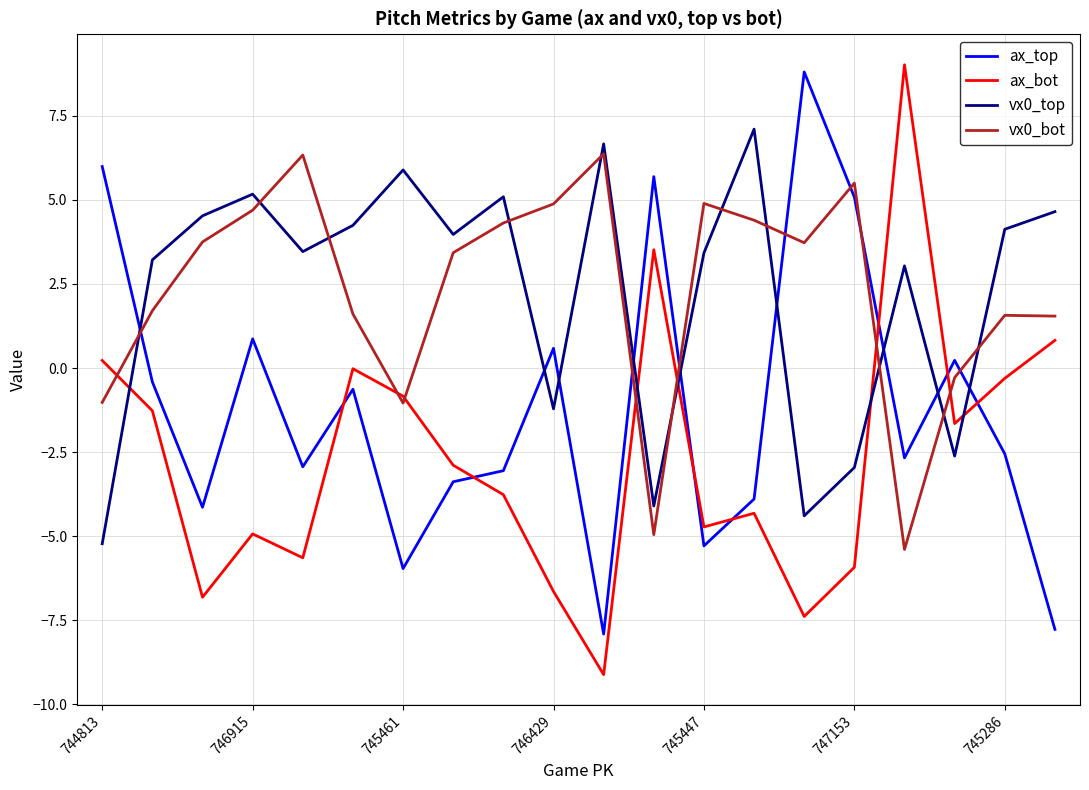

What is the highest value of the vx0_bot series?

6.4